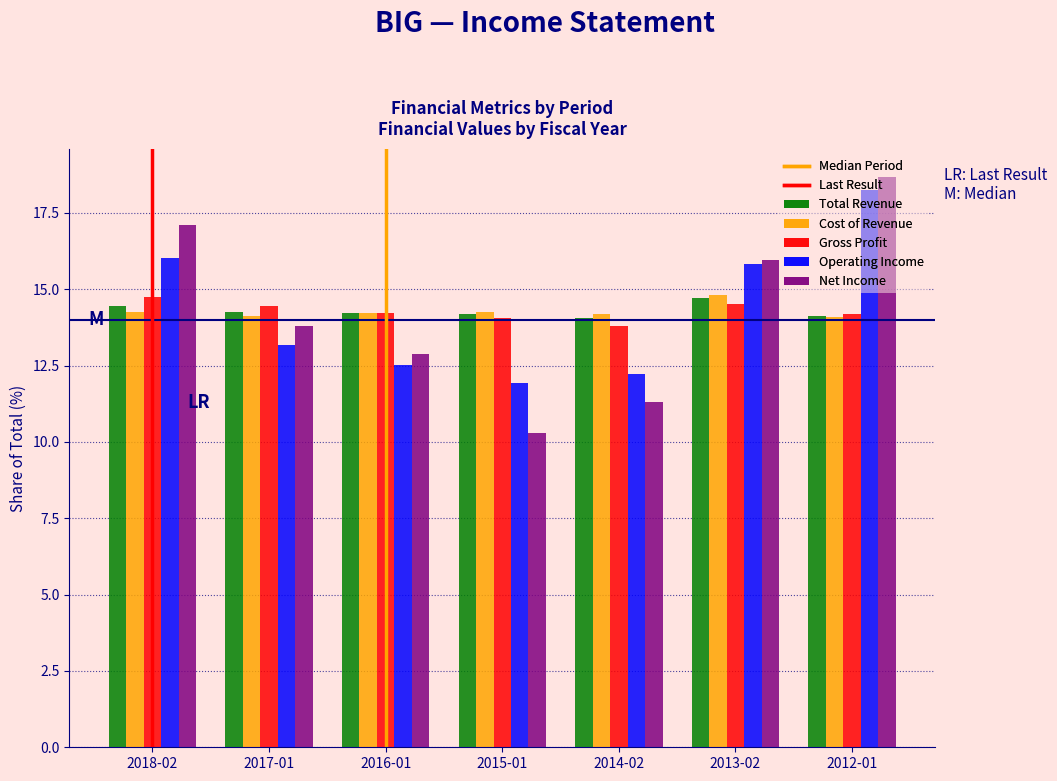

The Cost of Revenue series shows 14.1 at 2017-01. True or false?

True